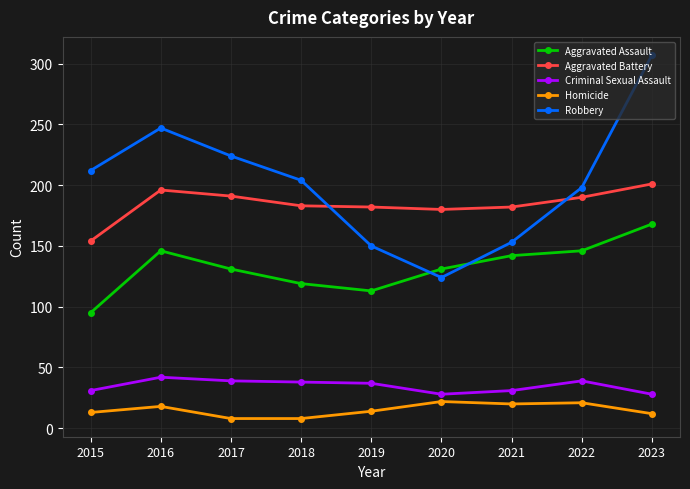

What is the value of the Criminal Sexual Assault point at the 4th from the left?

38